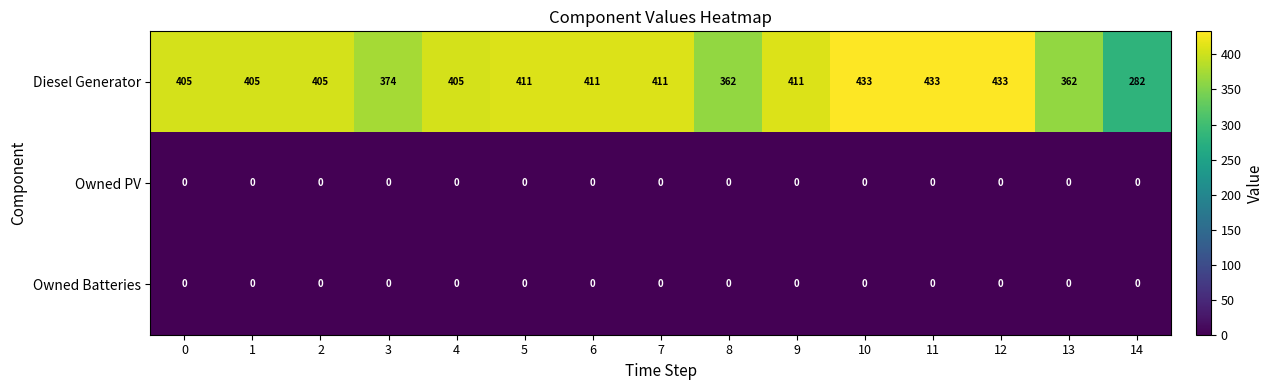

What is the difference between the second highest and second lowest values in the Diesel Generator series?

71